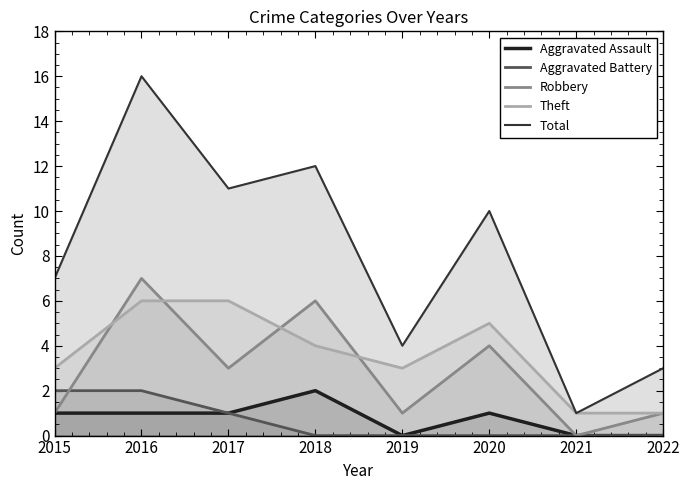

How many Aggravated Battery values are between 0 and 2?

8